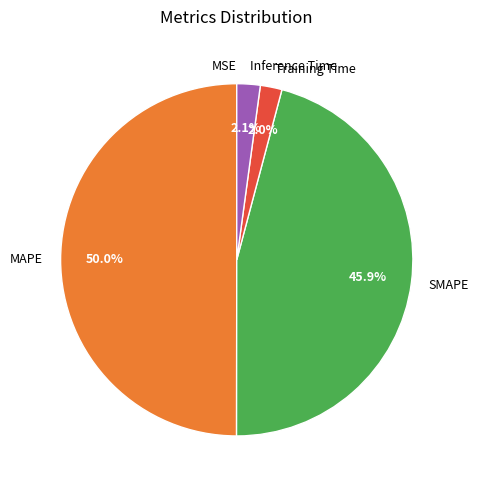

Which category has the biggest portion of the pie?

MAPE